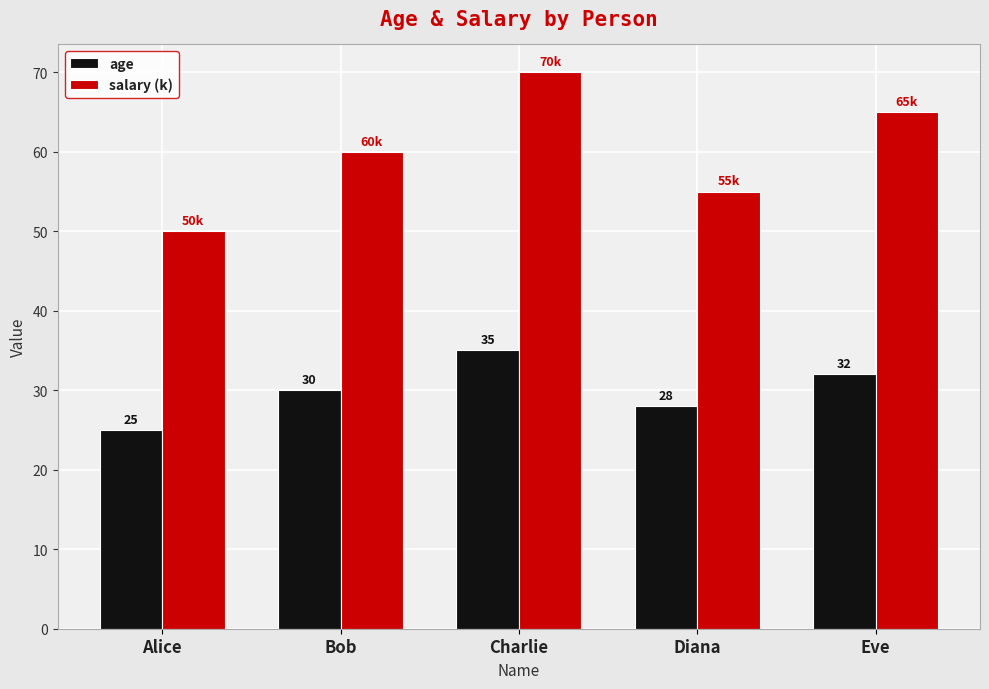

What is the total value across all series at Bob?

90